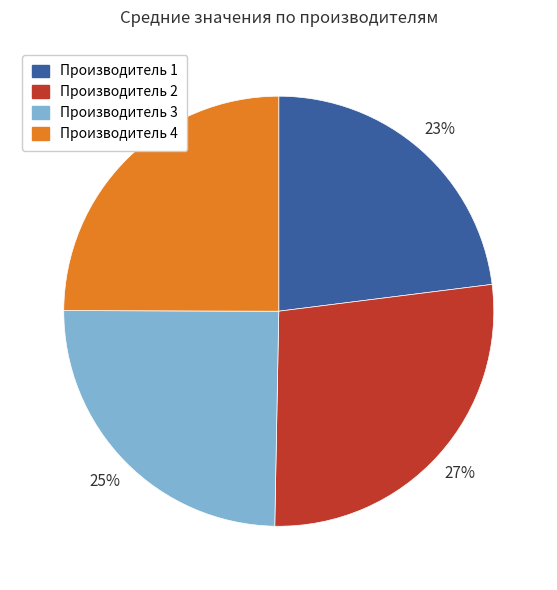

To the nearest percent, what is the average slice percentage?

25%